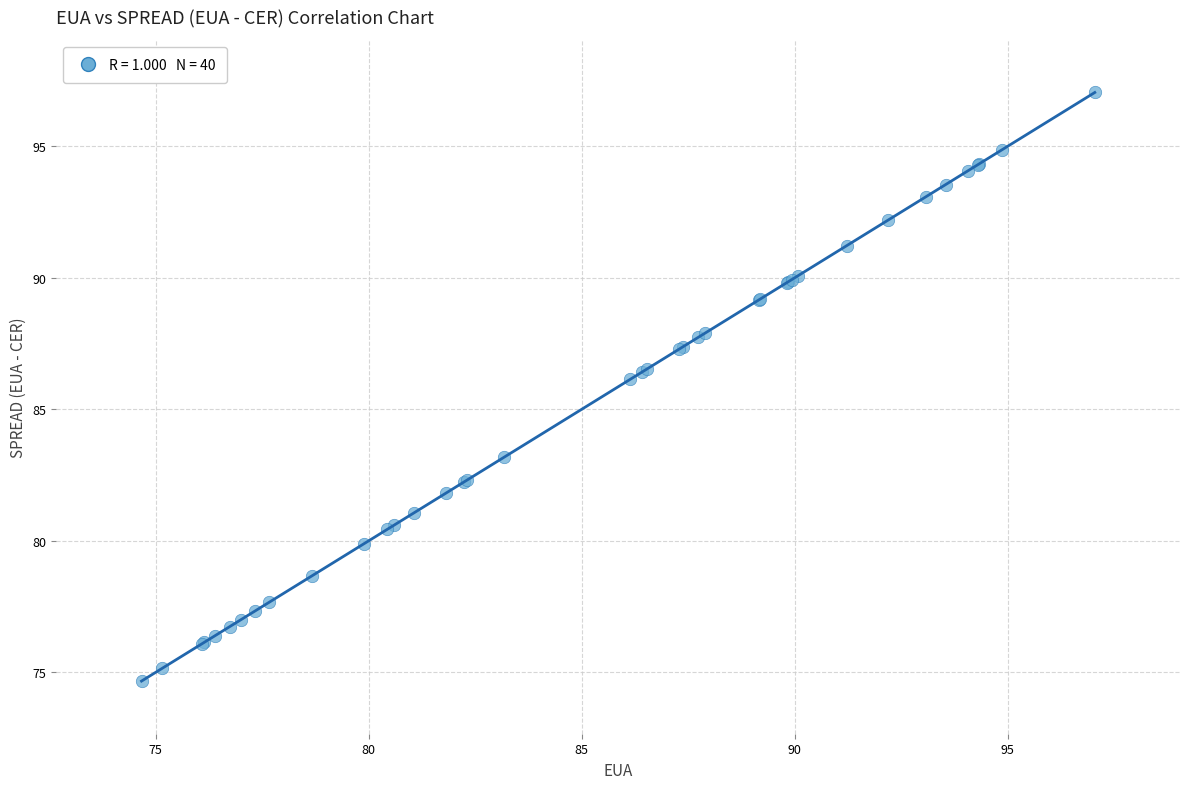

What Y value in the scatter plot is closest to 85?

86.1